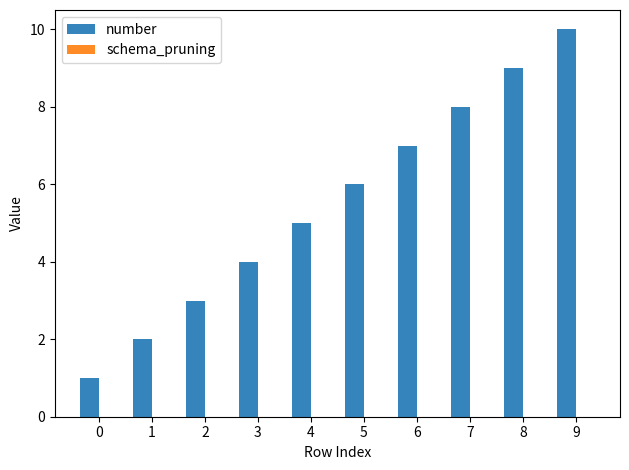

What is the ratio of the value at 7 to the value at 4?

1.6